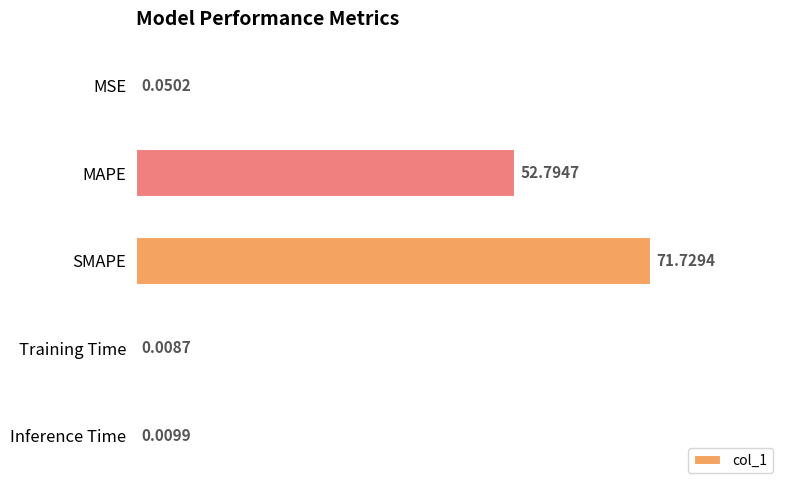

What is the sum of all values?

124.6